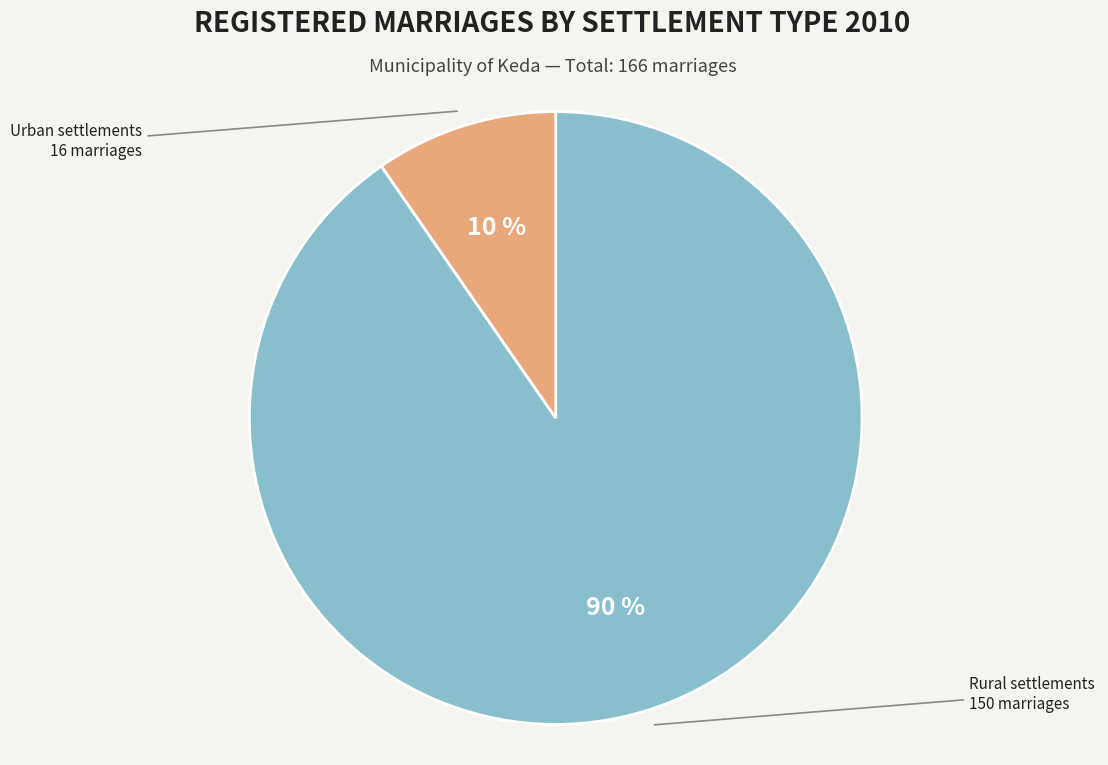

Do Rural and Urban together represent more than half of the pie?

Yes